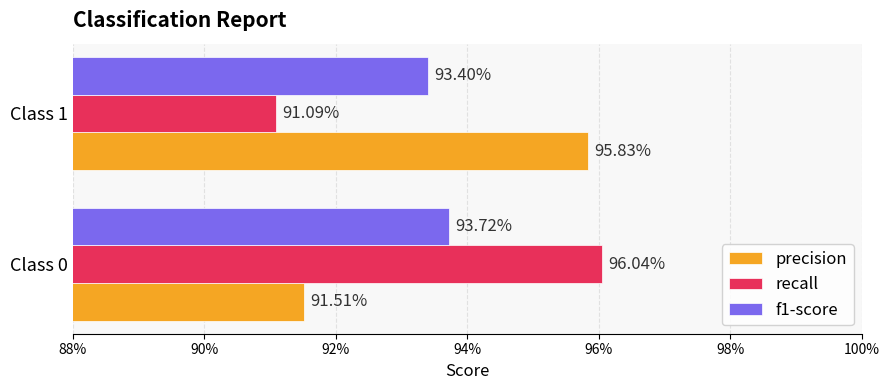

Which series has the largest range (max minus min)?

recall